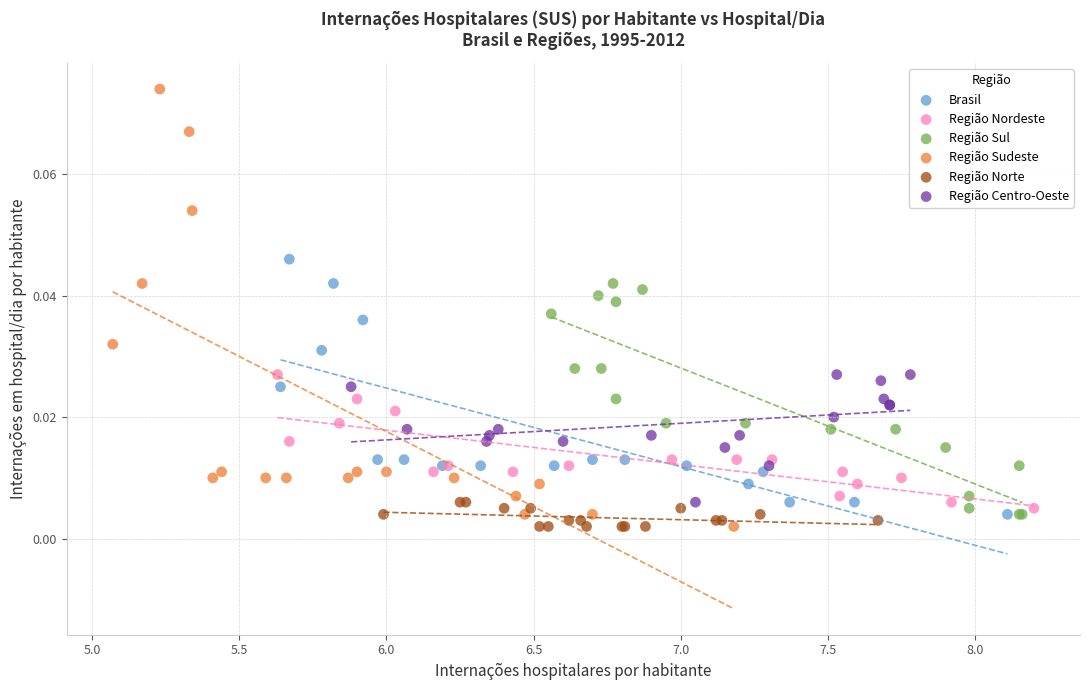

Which series contains the highest Y value?

Região Sudeste